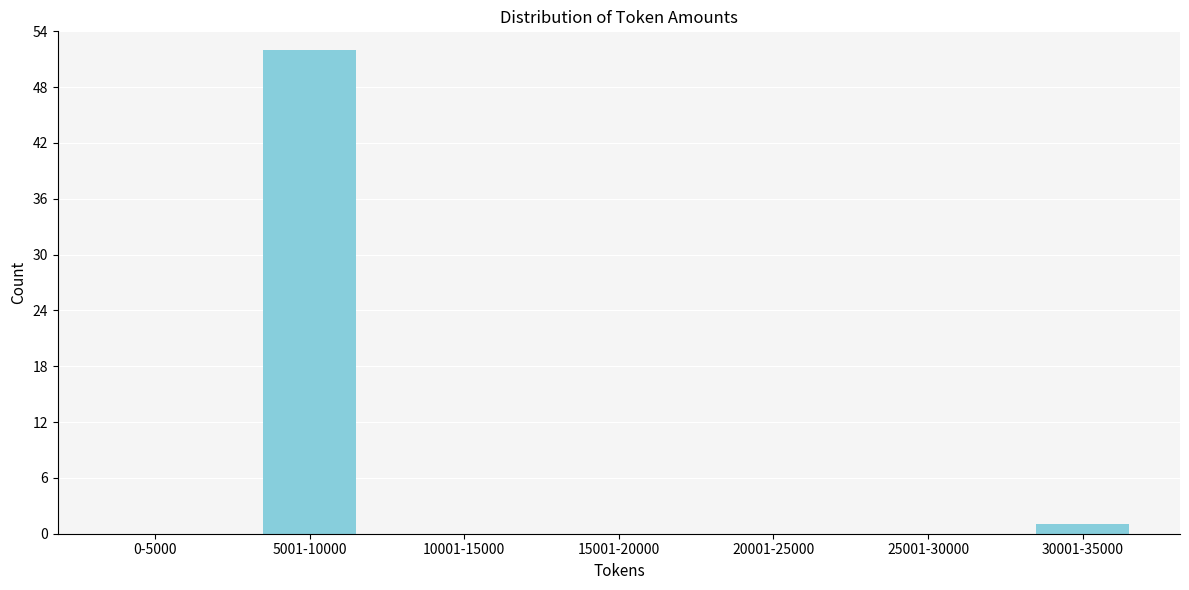

Reading left to right, transcribe all the data shown in this chart.

0-5000=0	5001-10000=52	10001-15000=0	15001-20000=0	20001-25000=0	25001-30000=0	30001-35000=1